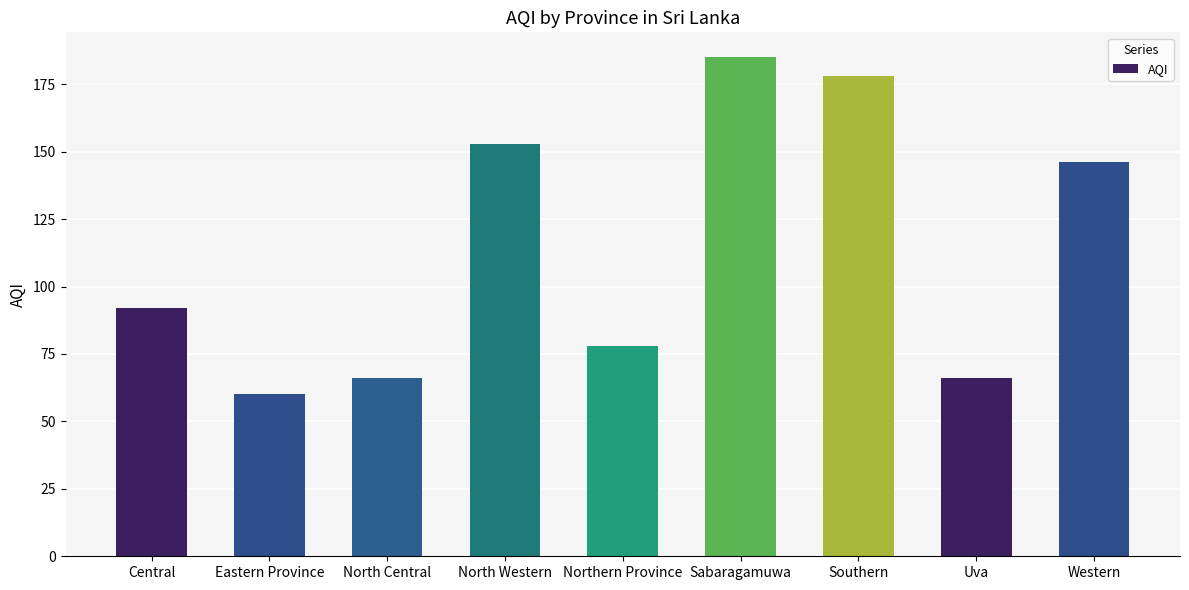

Reading right to left, extract all data points from this chart.

Western=146	Uva=66	Southern=178	Sabaragamuwa=185	Northern Province=78	North Western=153	North Central=66	Eastern Province=60	Central=92